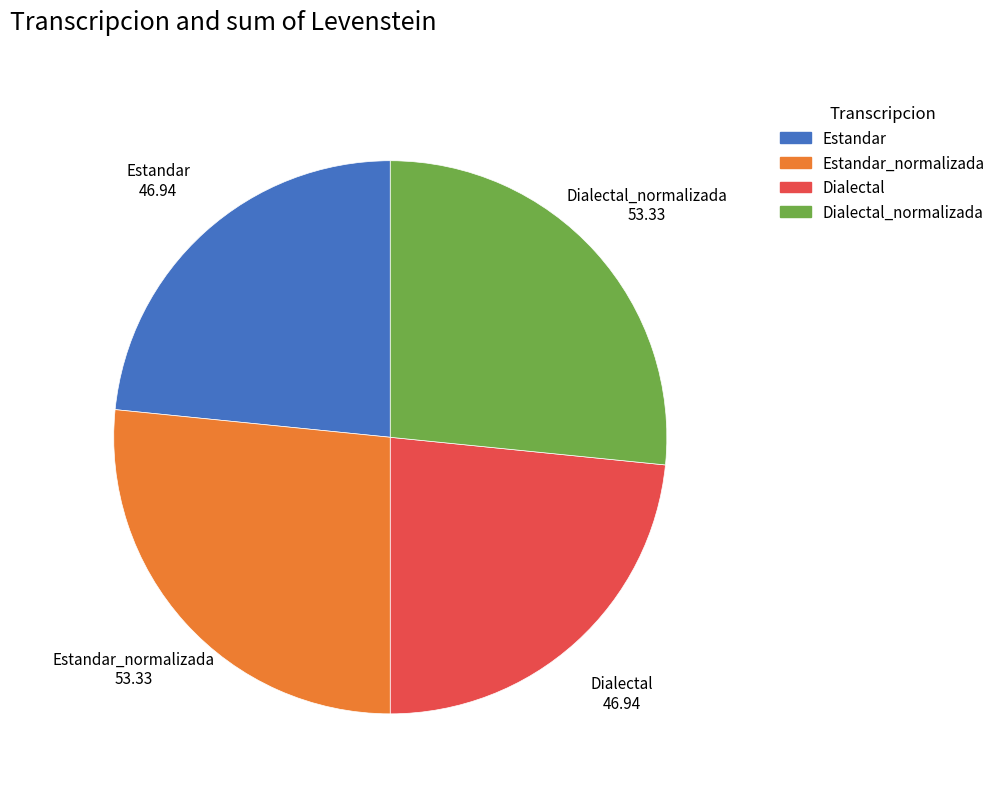

Does any single category account for the majority?

No